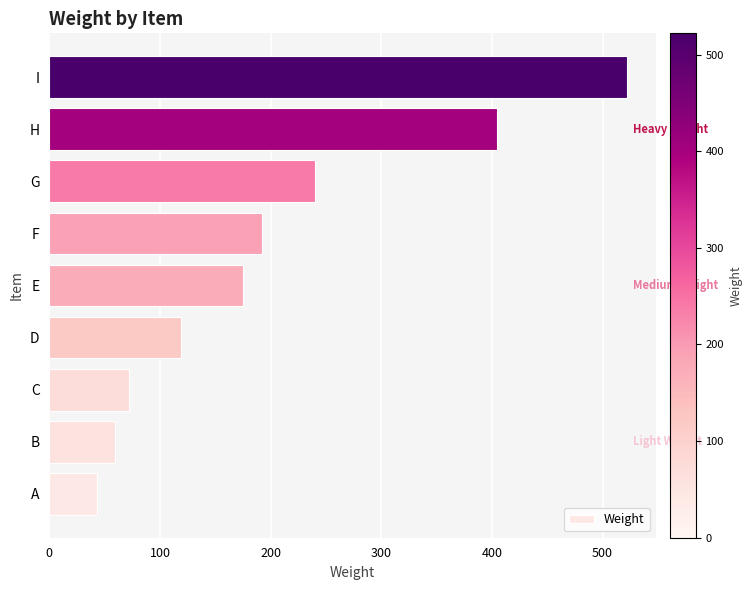

At which label is the value closest to 282?

G